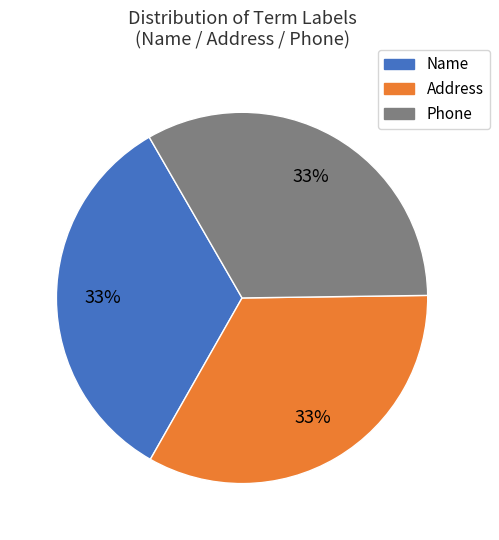

Does any single category account for the majority?

No